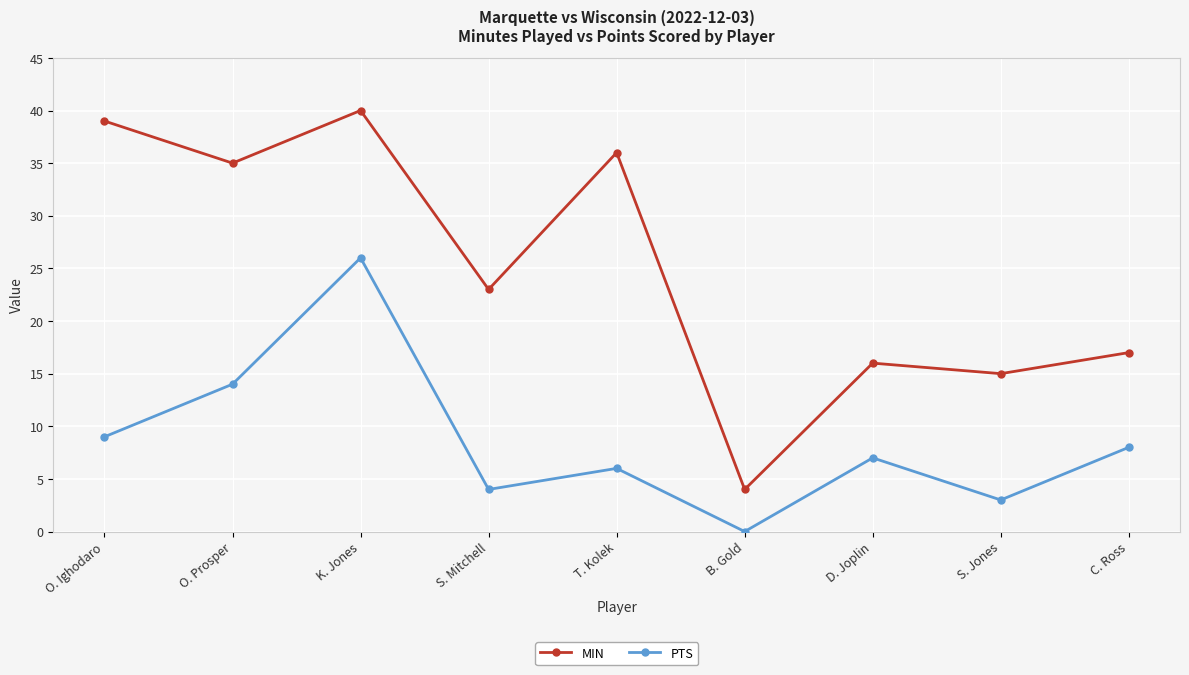

How many interior local valleys does the PTS series have?

3